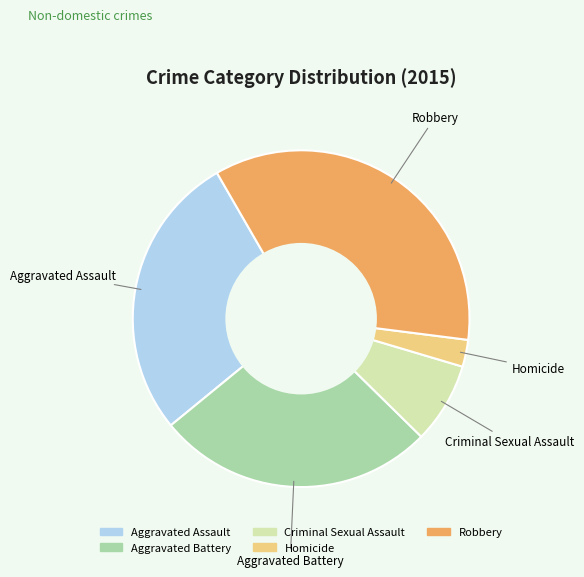

The Aggravated Assault slice represents 42% of the pie. True or false?

False